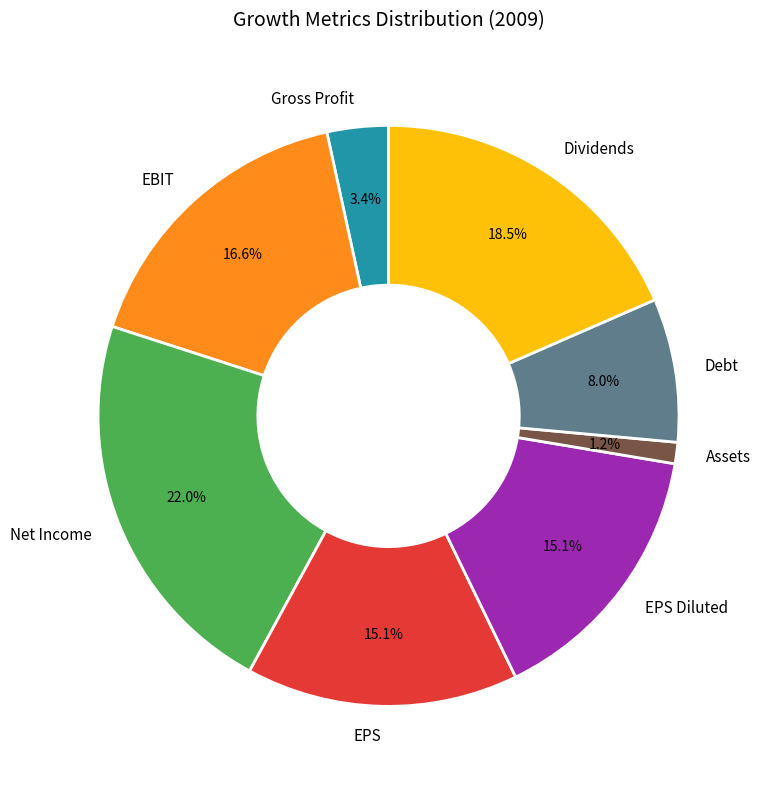

Approximately how many times larger is the value at Net Income compared to EPS Diluted?

1.5